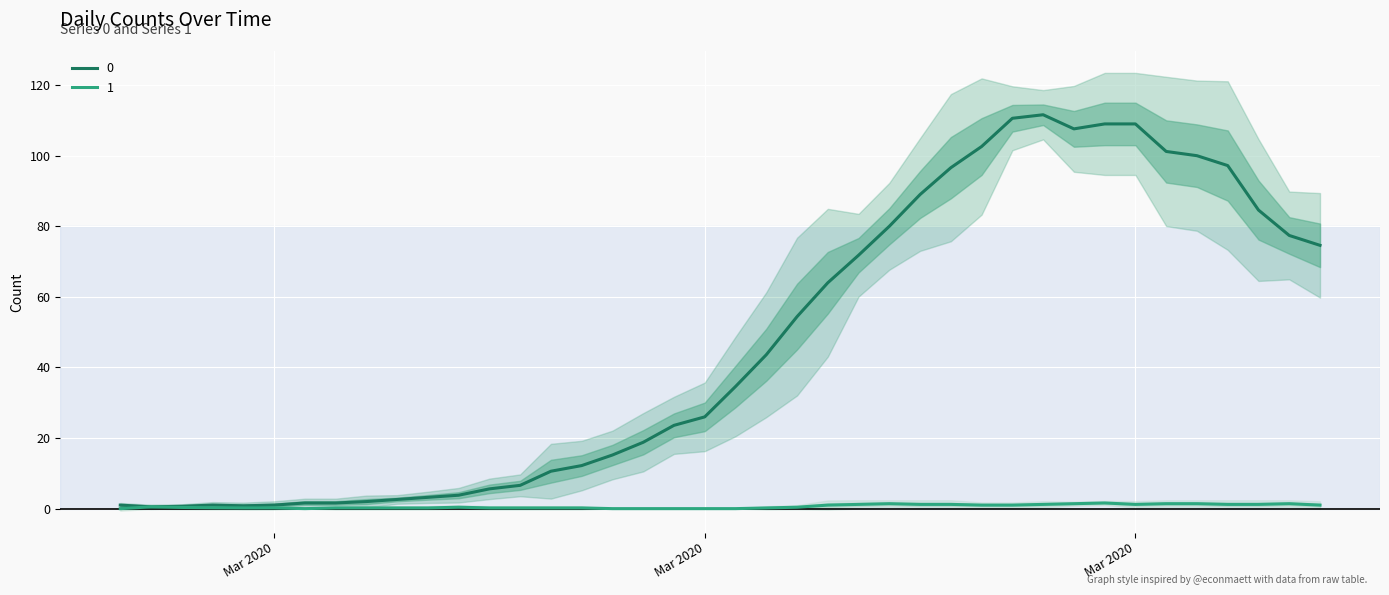

Between which two adjacent categories do 0 and 1 first intersect?

2020-02-27 and 2020-02-28